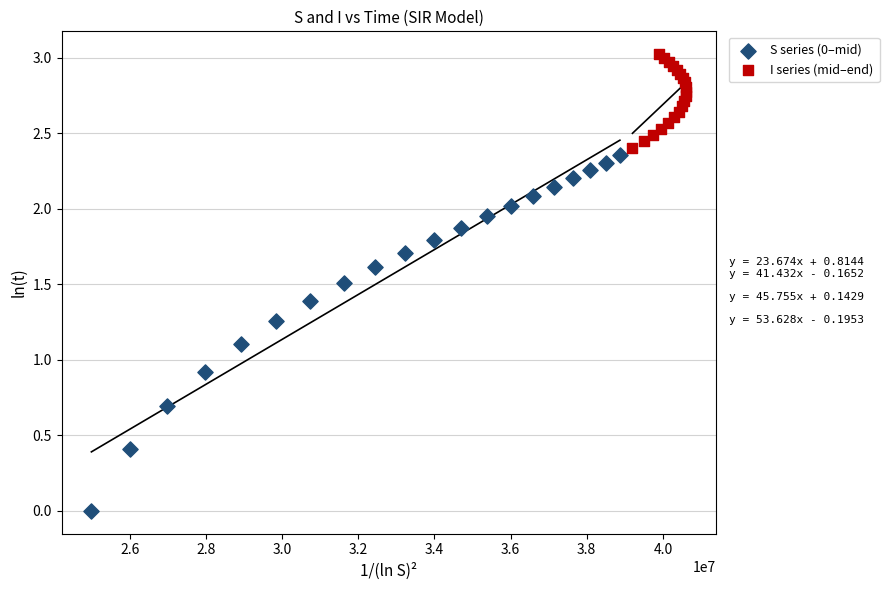

Which series has the widest spread of Y values?

S series (0–mid)